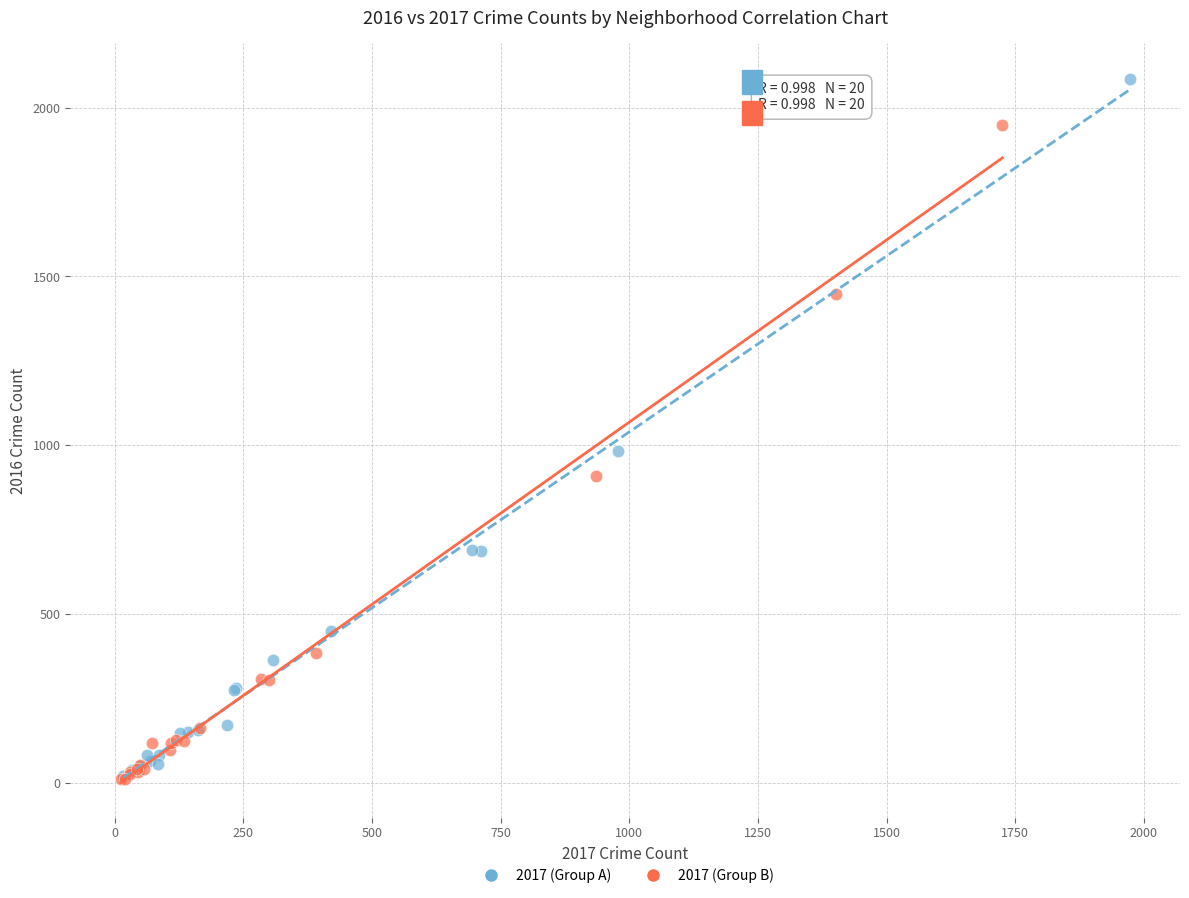

Which series reaches the maximum Y coordinate?

2017 (Group A)